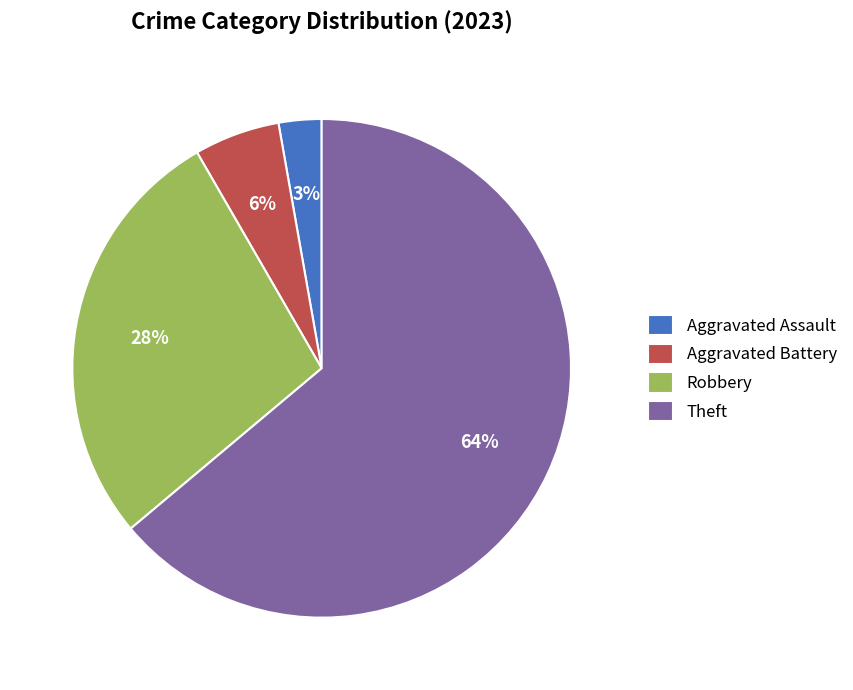

Which has a higher value, Robbery or Aggravated Assault?

Robbery